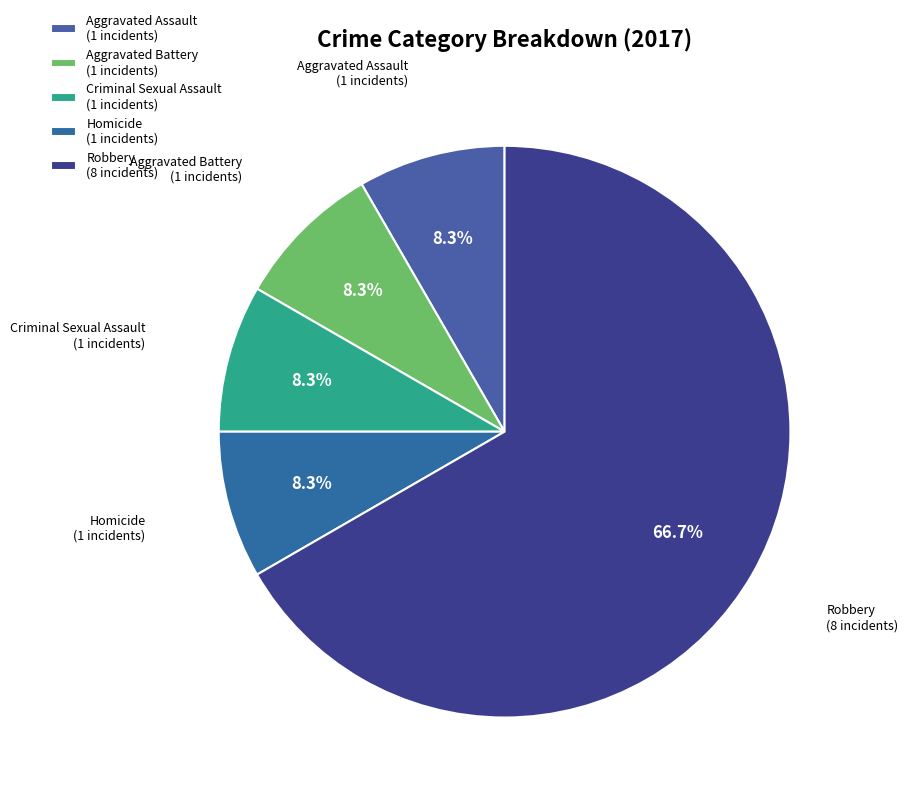

How many segments does this pie chart have?

5